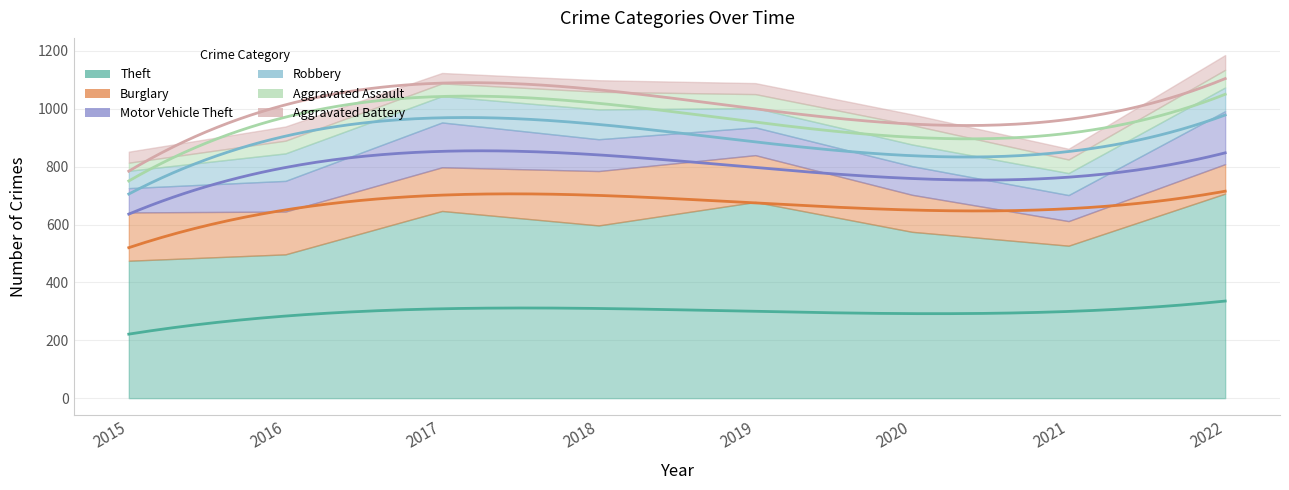

Does the chart have visible grid lines?

Yes